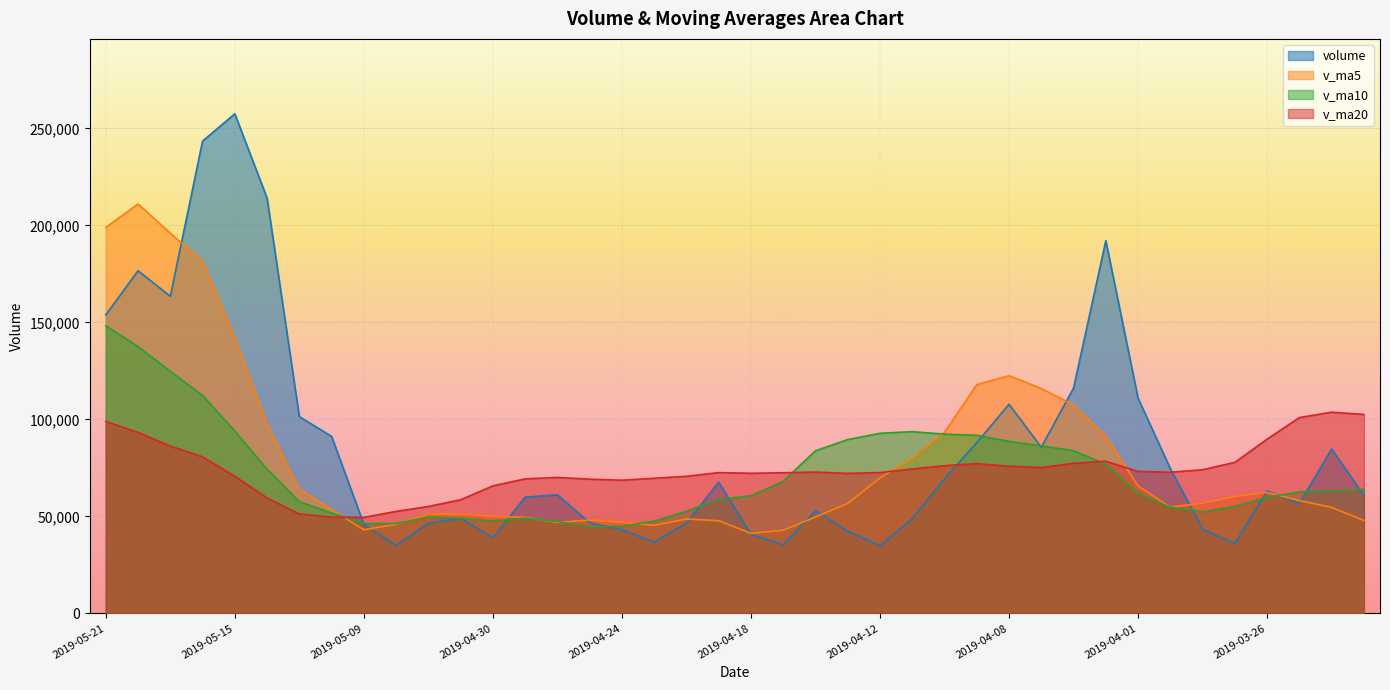

What is the difference between the volume values at 2019-05-09 and 2019-04-11?

2854.1